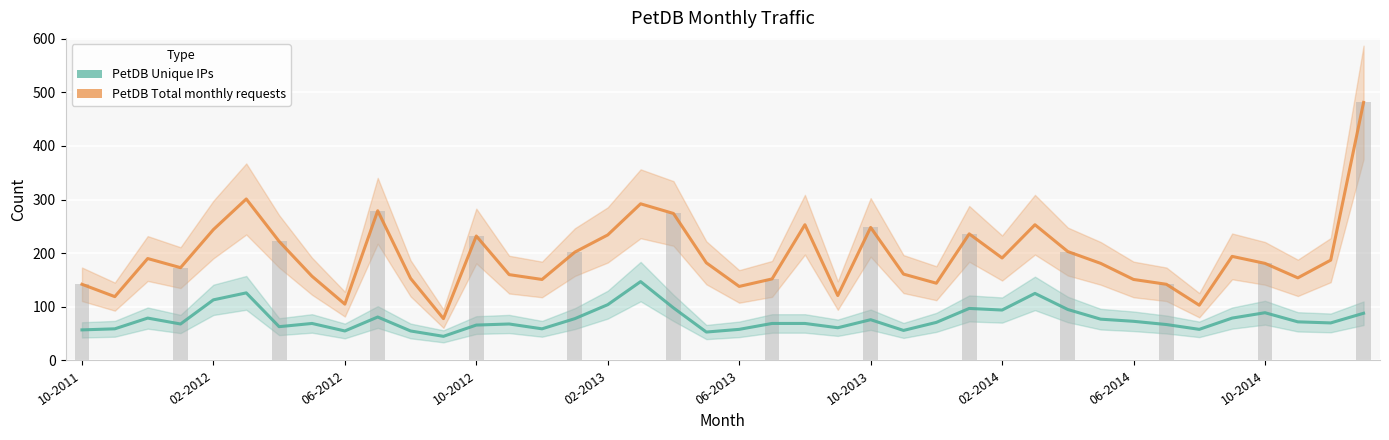

What is the value of the PetDB Total monthly requests bar at the 1st from the left?

142